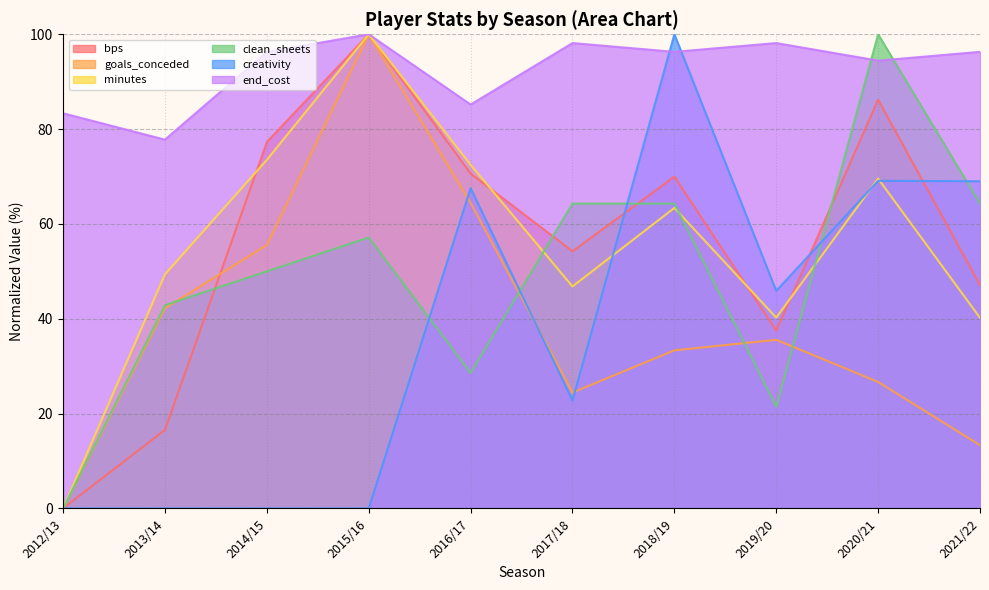

At which label does creativity first exceed 45?

2016/17